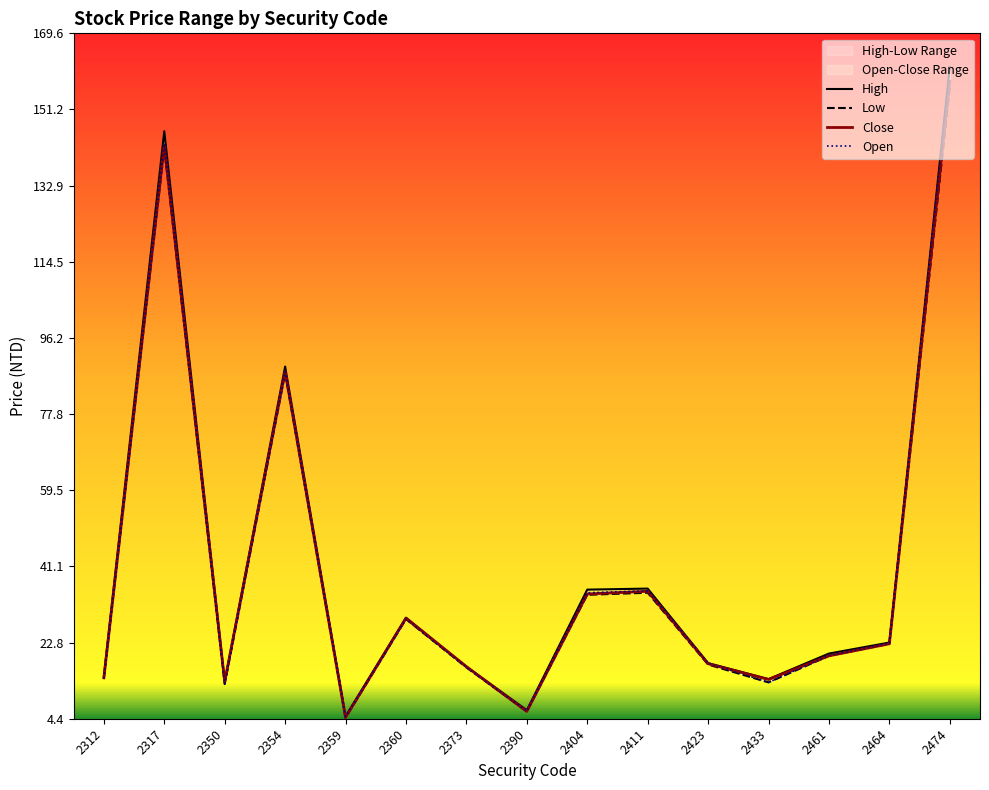

What is the lowest value of the High series?

5.0